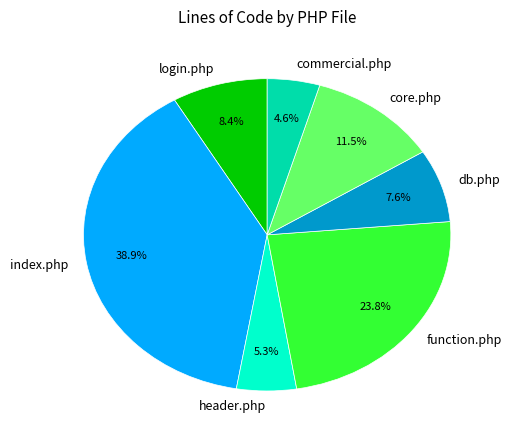

To the nearest percent, what is the difference between the largest and smallest slice percentages?

34%